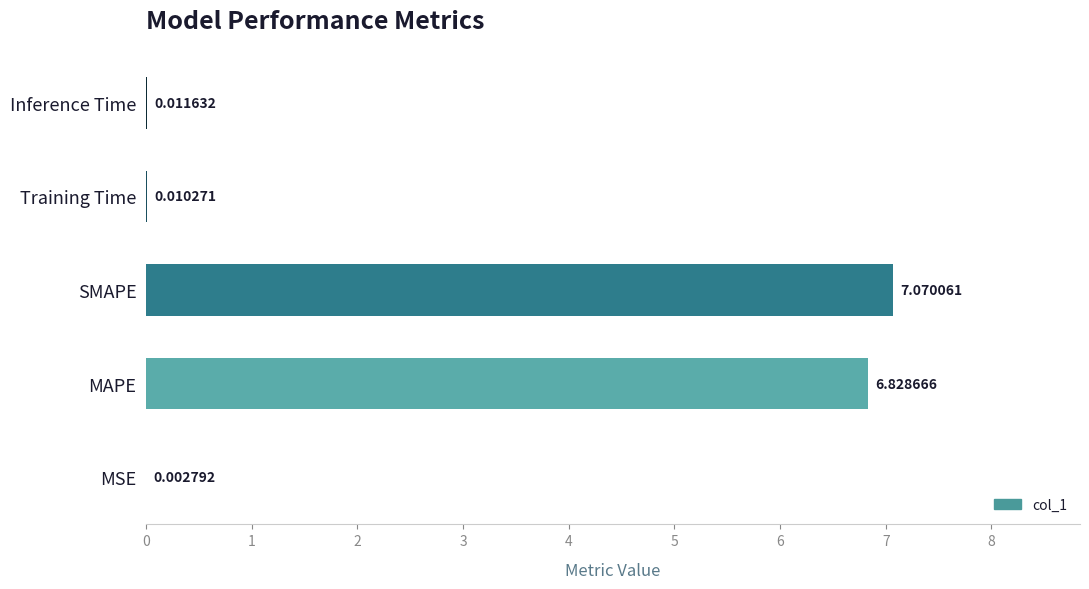

Which label corresponds to the largest value in the chart?

SMAPE